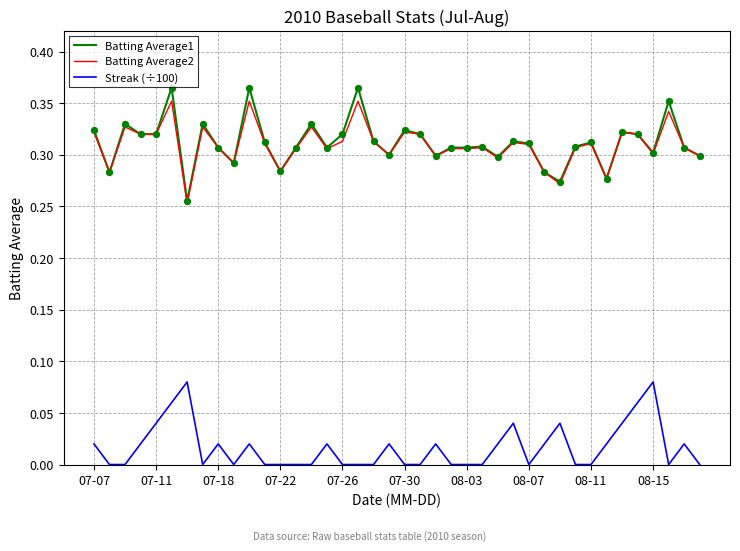

Which series has the widest spread of values?

Batting Average1